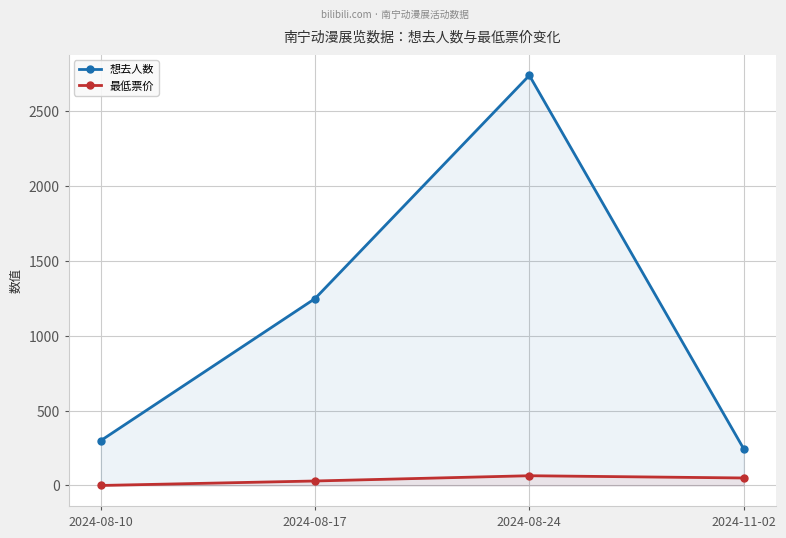

What position from the right is 2024-08-24?

2